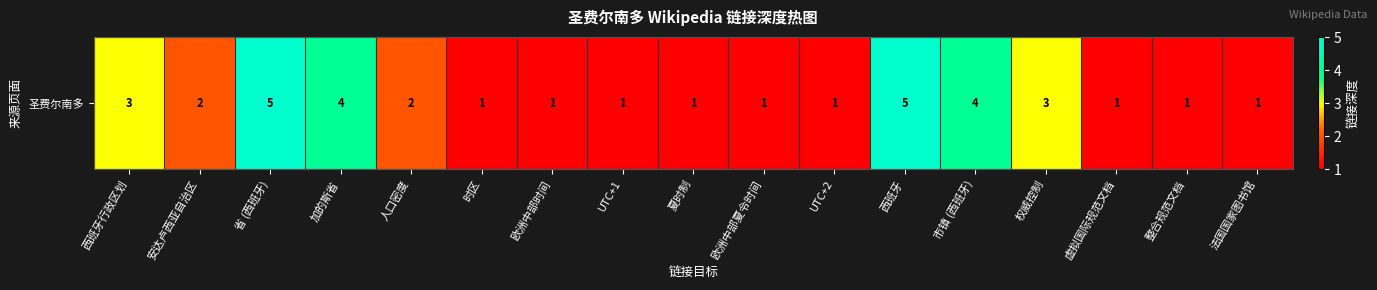

What is the ratio of the value at 人口密度 to the value at 整合规范文档?

2.0